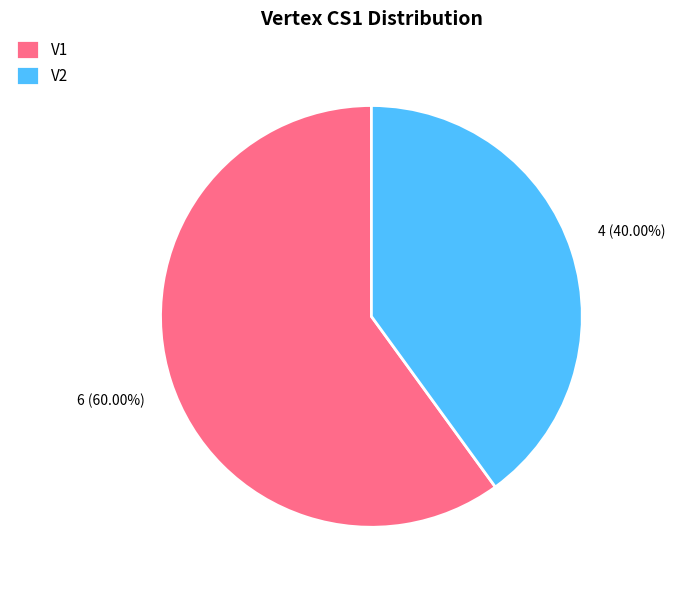

How many segments does this pie chart have?

2